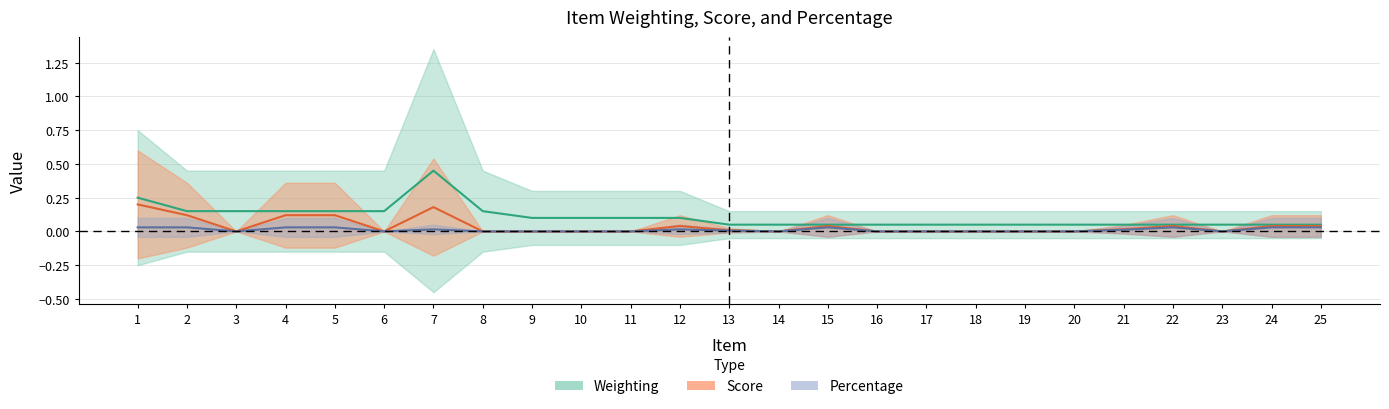

Is it true that Percentage equals 0.0 at 10?

True